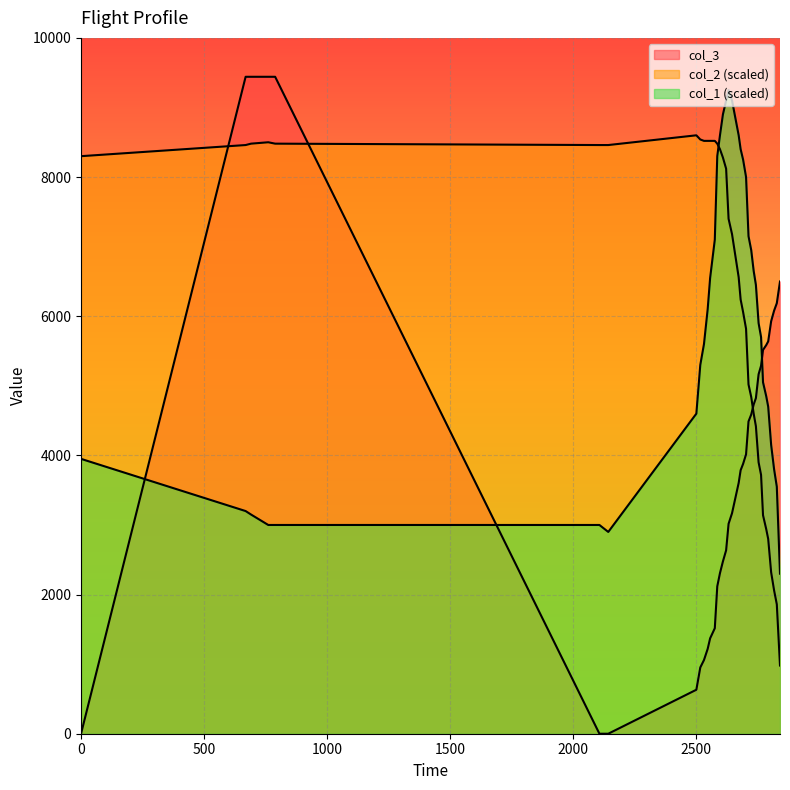

What is the difference between the maximum and minimum values in the col_1 series?

6950.0